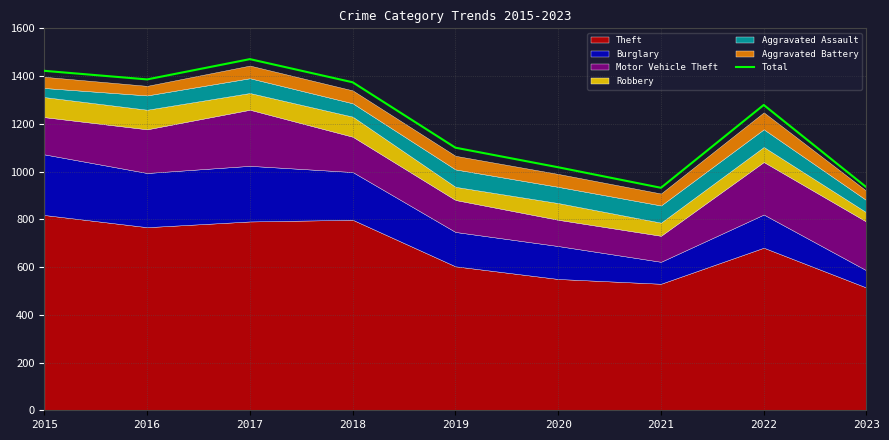

What is the ratio of the value at 2015 to the value at 2021?

1.5